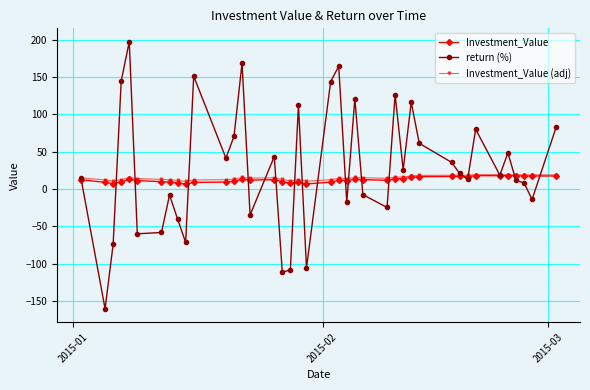

Does the chart have visible grid lines?

Yes